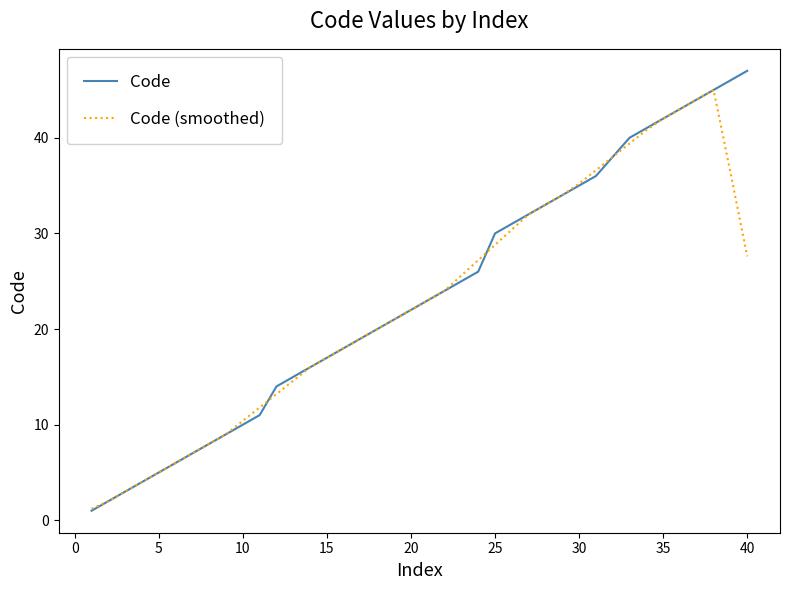

What is the sum of all Code values?

943.0